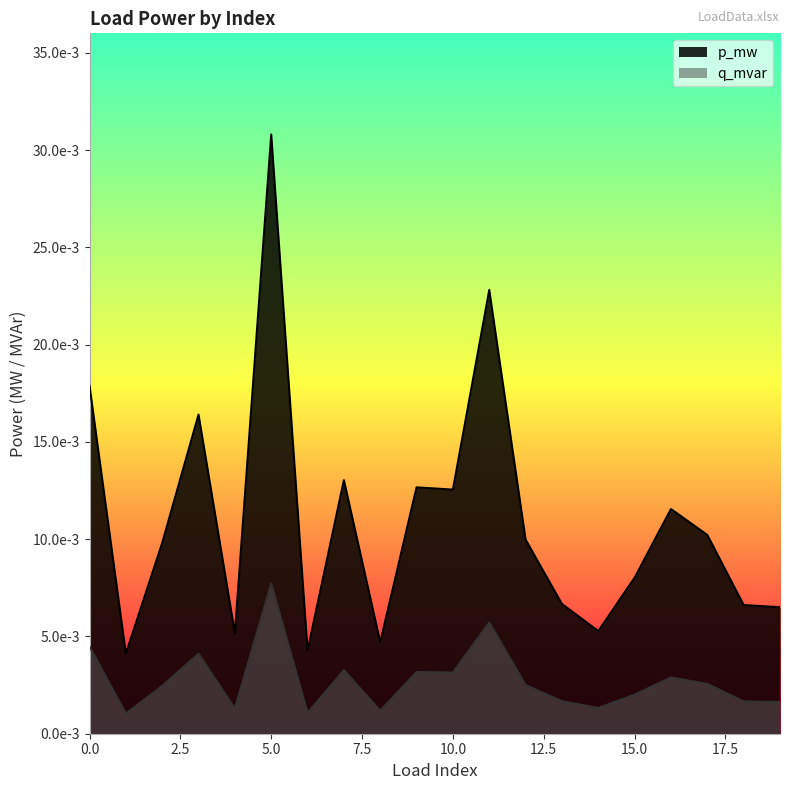

Count the q_mvar values in the range 0 to 1.

20